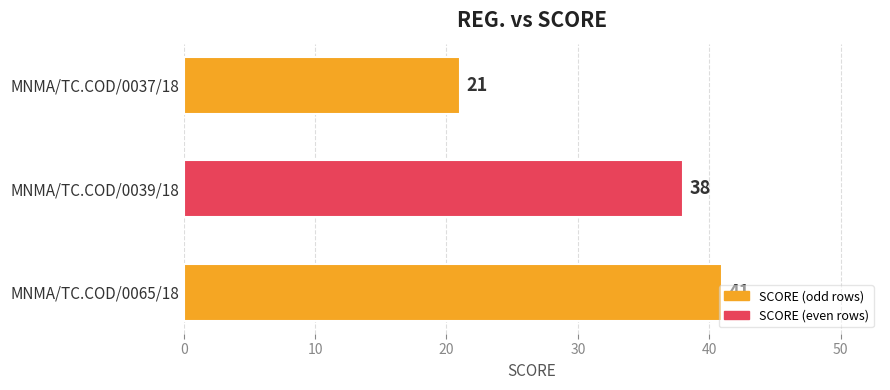

True or false: the data shows 67 at MNMA/TC.COD/0065/18.

False